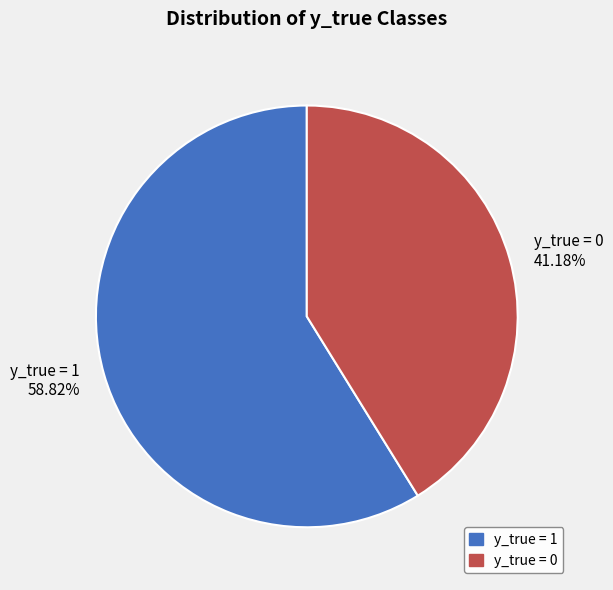

Count the number of slices in the pie.

2